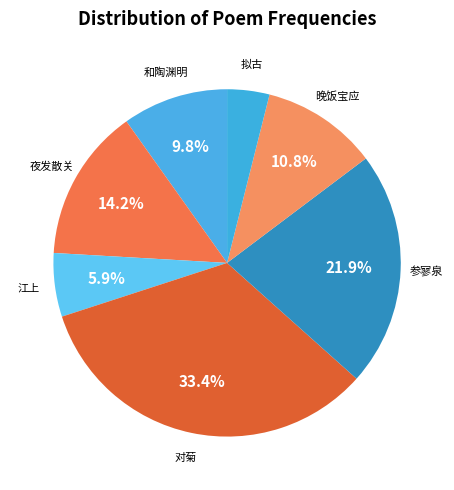

To the nearest percent, what is the average slice percentage?

14%